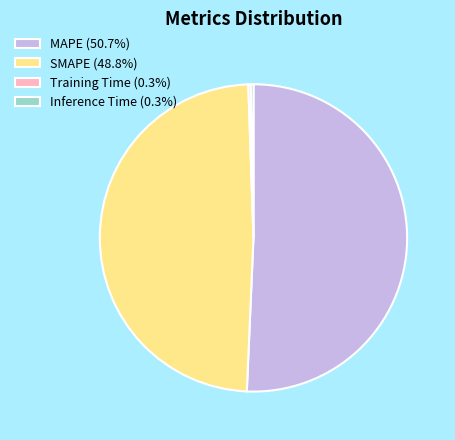

Is there any slice that represents more than half of the pie?

Yes